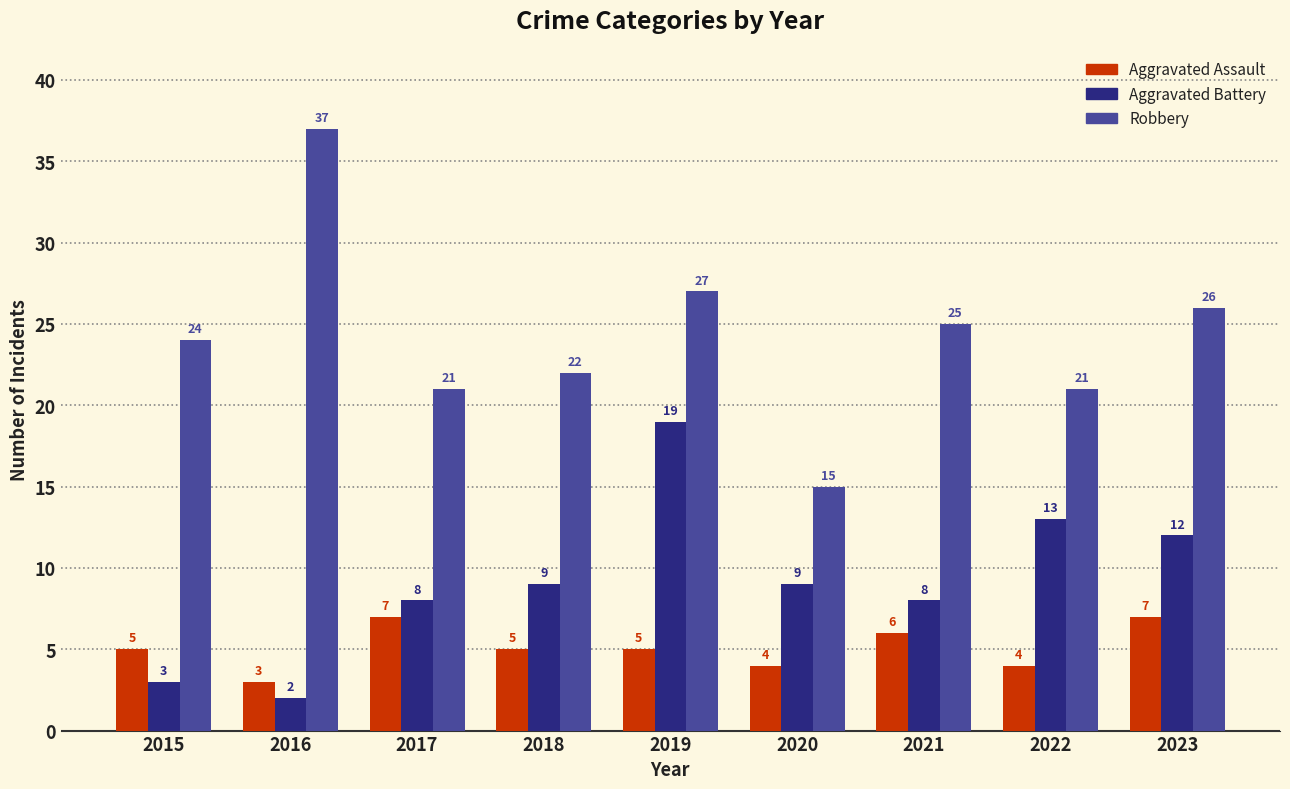

What is the difference between the maximum and minimum values in the Robbery series?

22